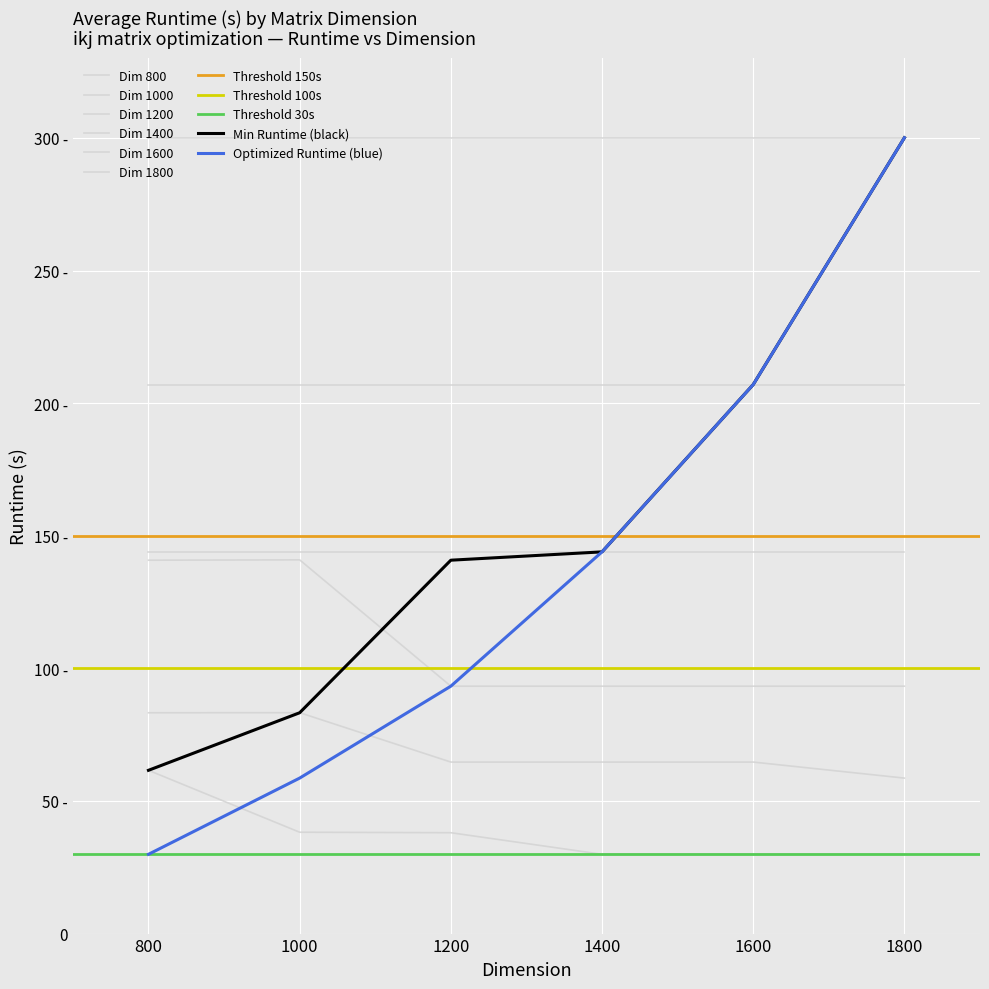

What is the average value of the Dim 1200 series?

109.1